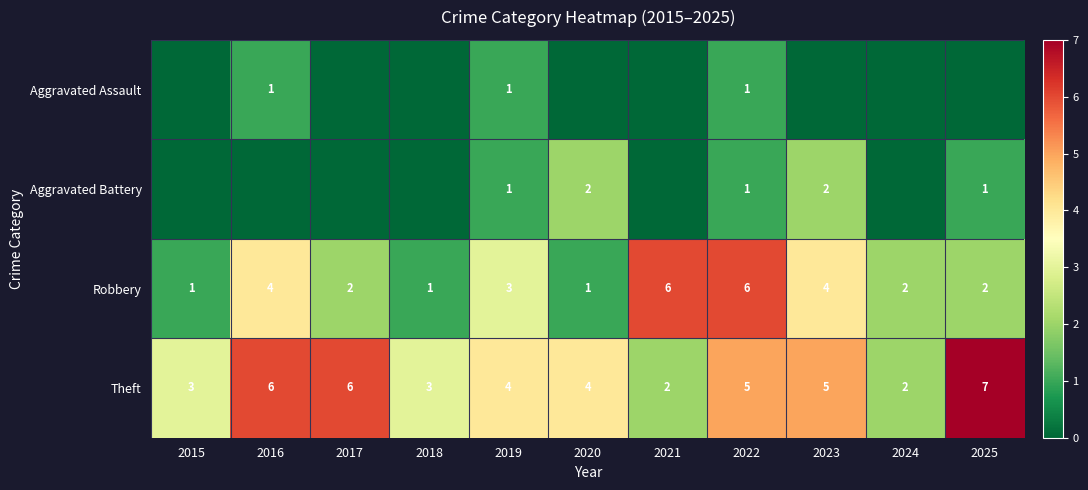

What is the total value across all series at 2019?

9